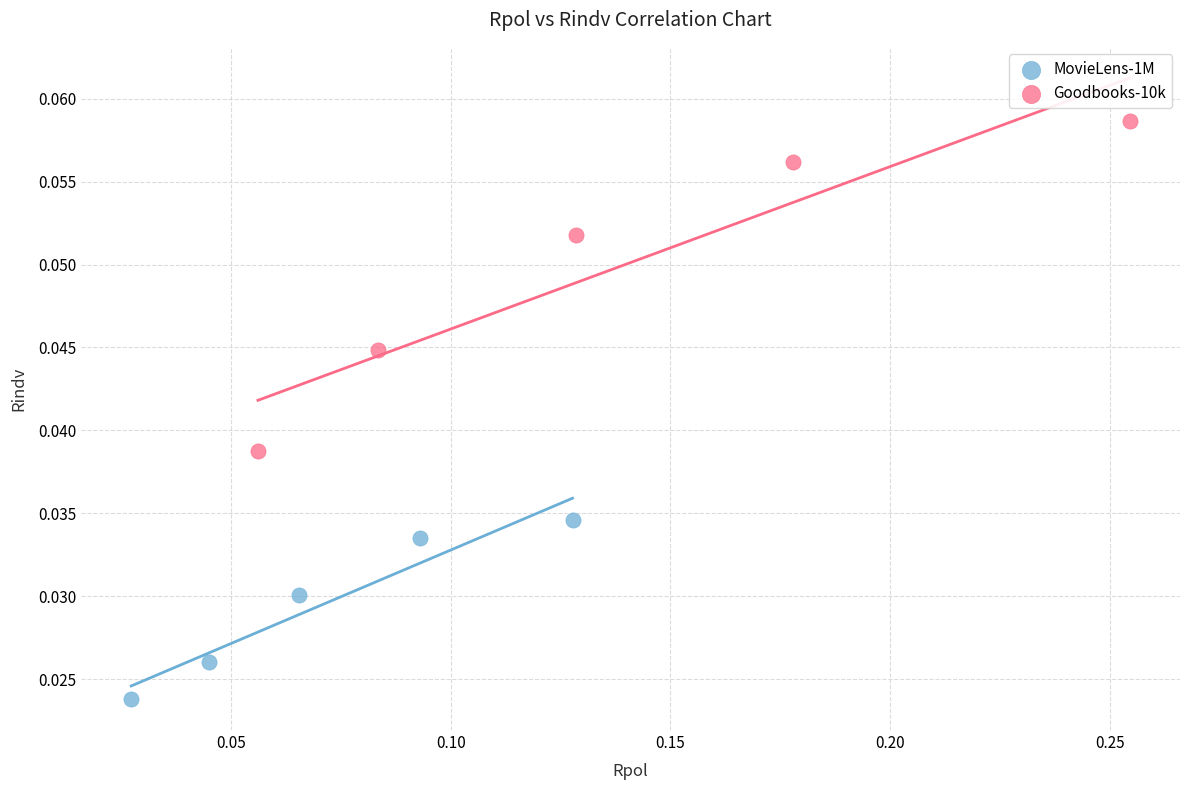

What are all the series names shown in the legend?

MovieLens-1M, Goodbooks-10k